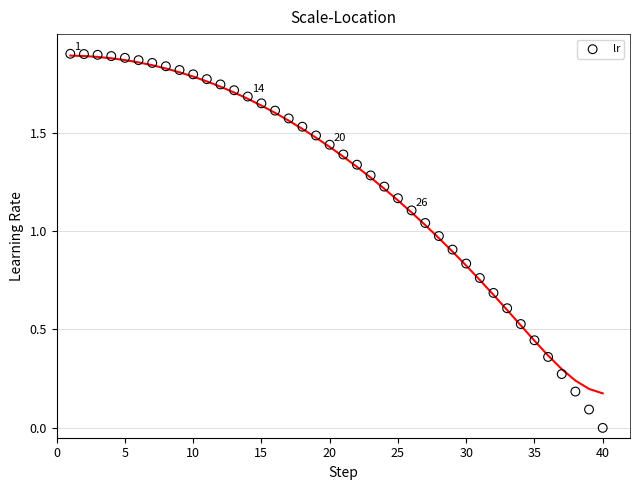

What is the range of X values (max minus min)?

39.0